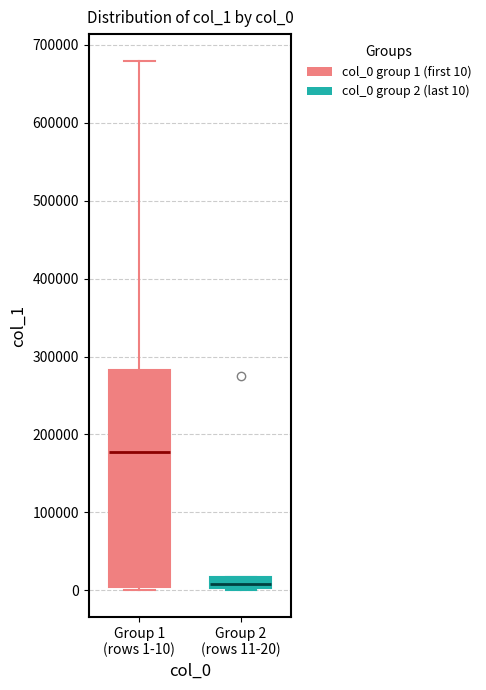

Which box's median line is the highest?

Group 1 (rows 1-10)